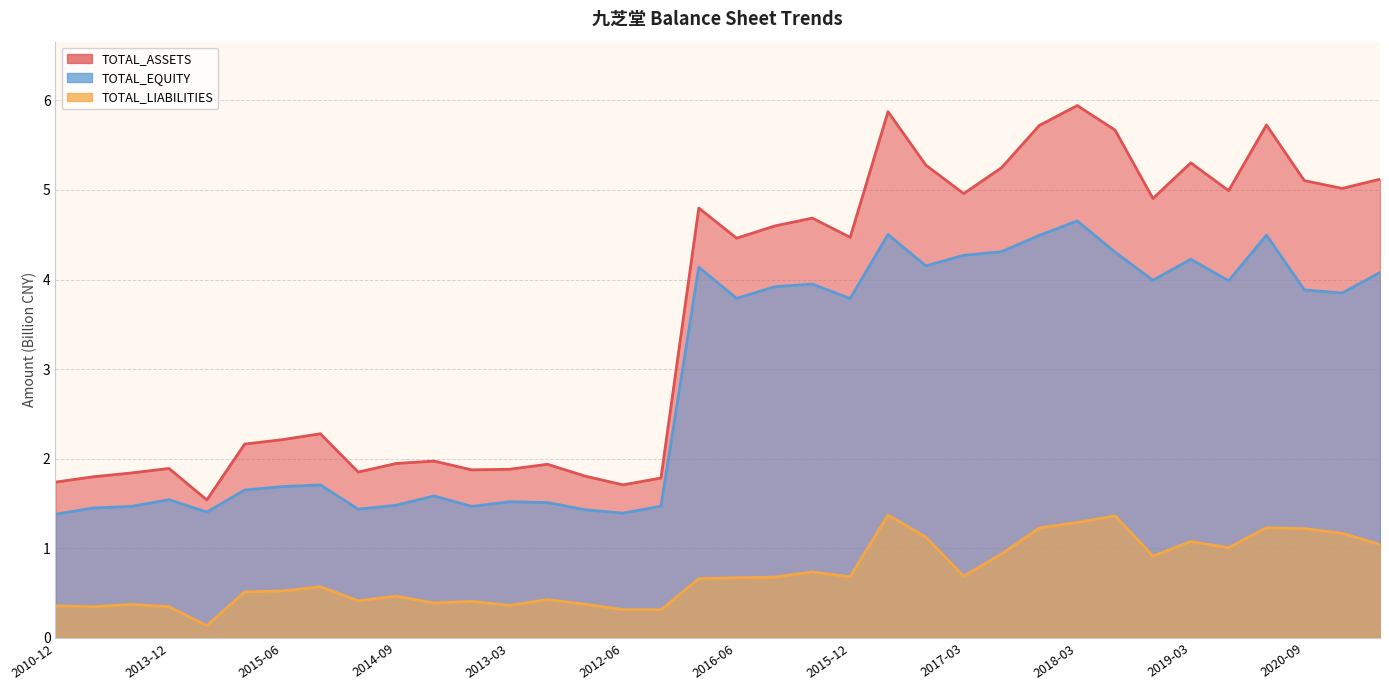

What is the approximate value of TOTAL_EQUITY at 2014-03?

1.6